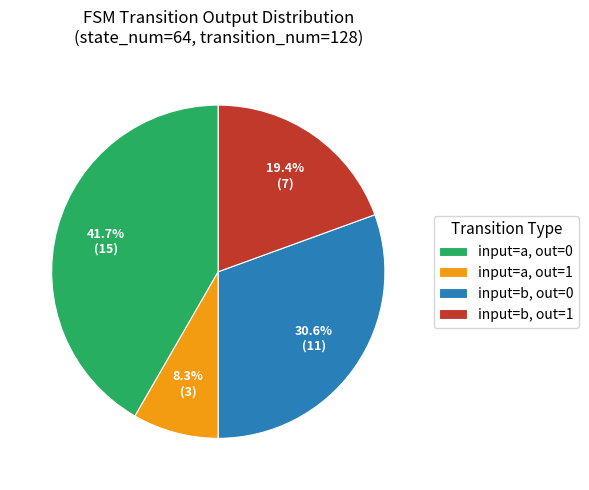

How many segments does this pie chart have?

4